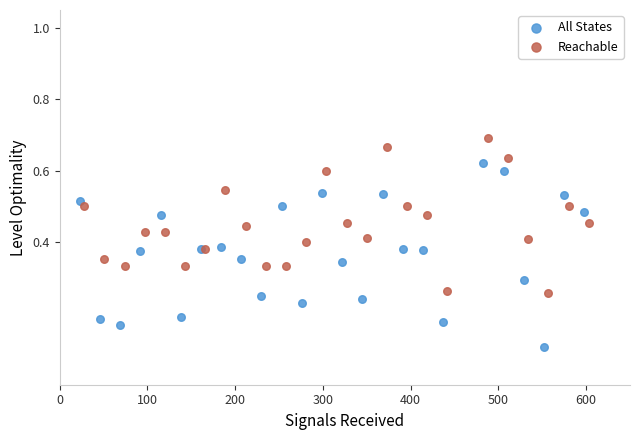

What are all the series names shown in the legend?

All States, Reachable